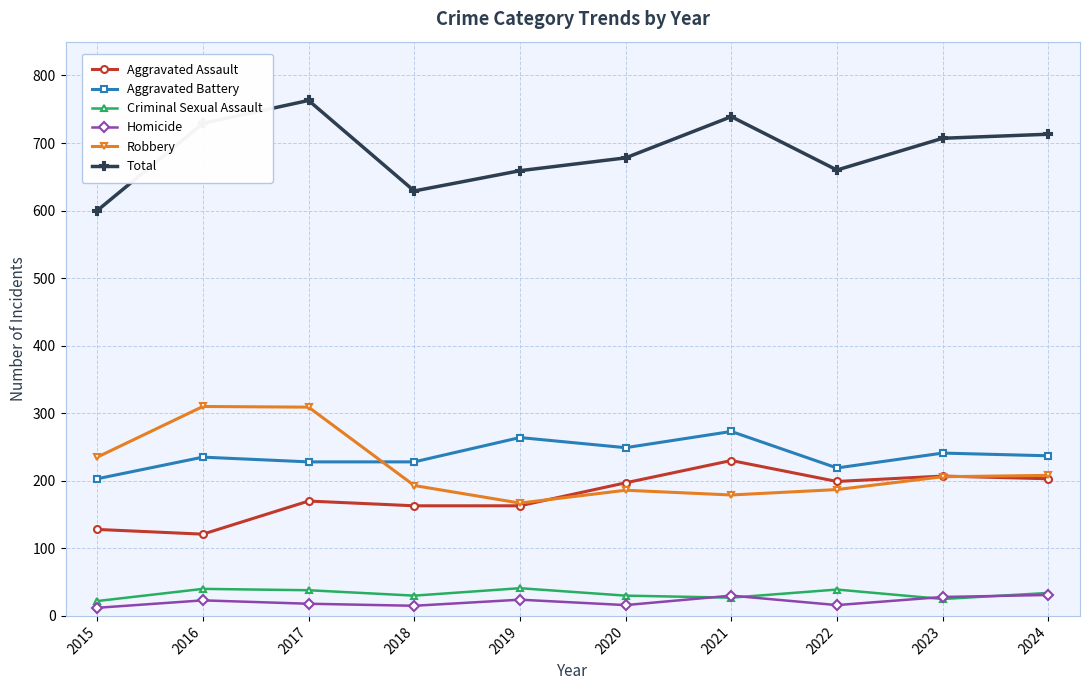

List the series in order of their peak value, highest first.

Total, Robbery, Aggravated Battery, Aggravated Assault, Criminal Sexual Assault, Homicide